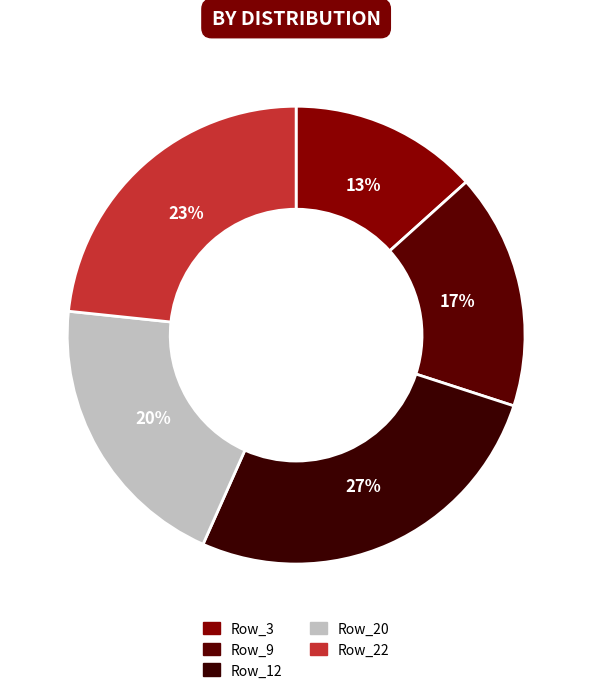

Which slice is the largest?

Row_12